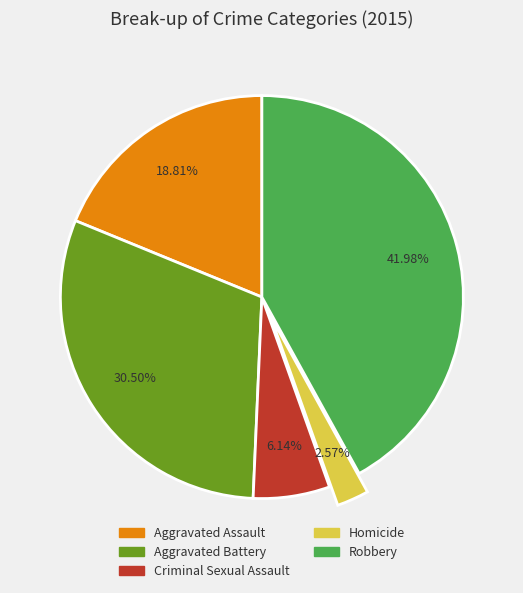

Count the number of slices in the pie.

5